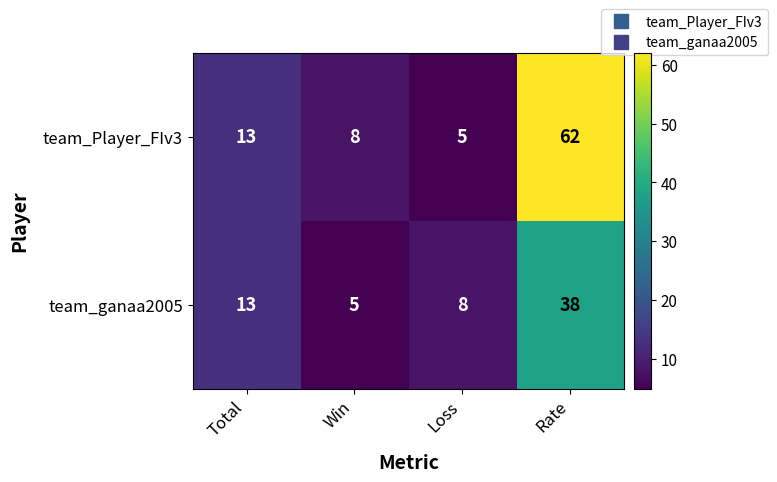

At which label is team_ganaa2005 closest to 21?

Total